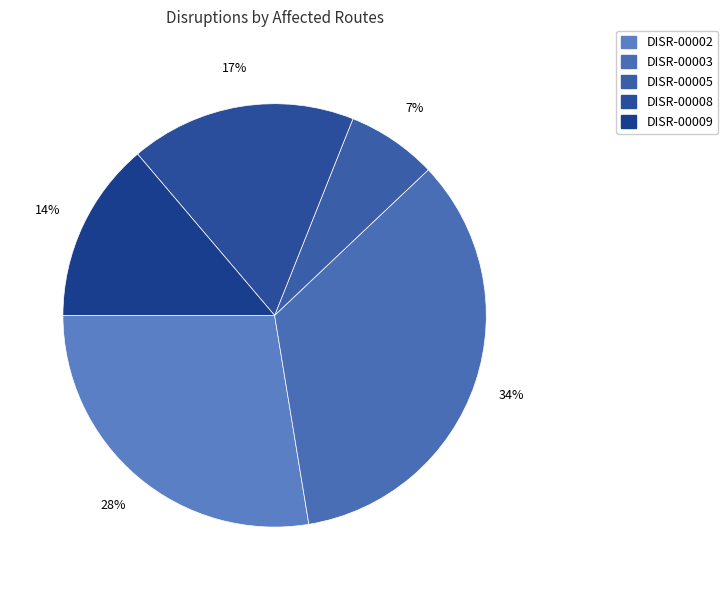

True or false: DISR-00009 accounts for 27% of the total.

False